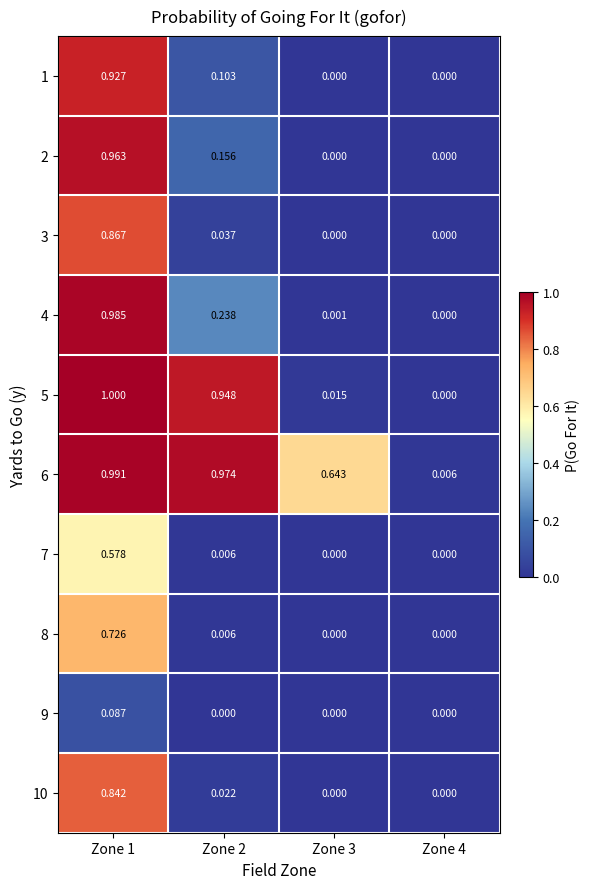

Is the value of 2 at Zone 3 greater than the value of 4 at Zone 1?

No